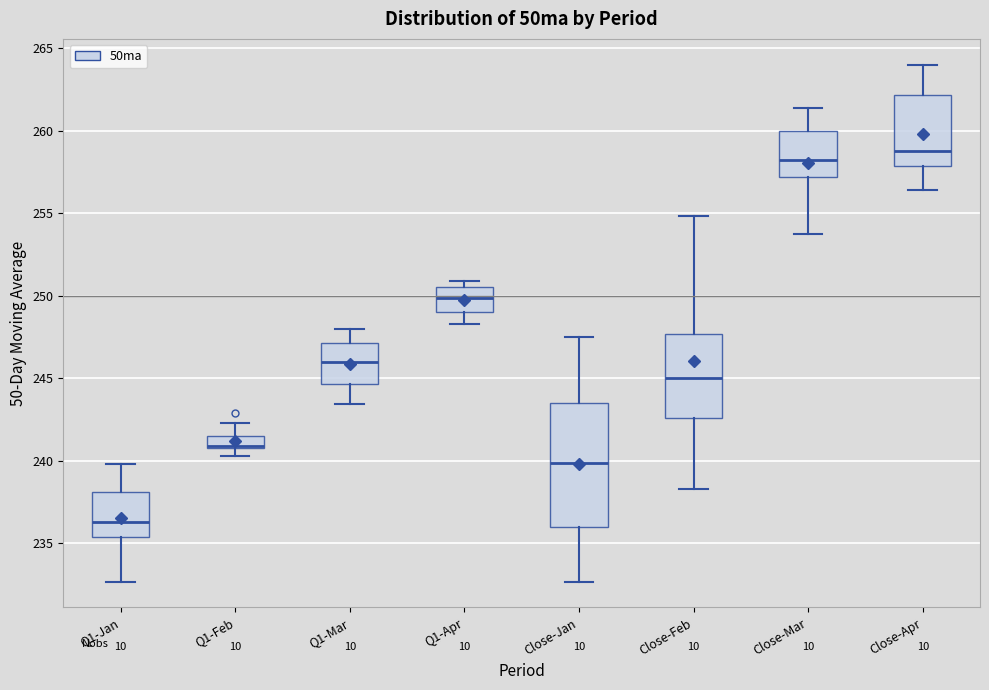

Reading left to right, read every box against the y-axis: the position of its median line, the range the box covers, and the ends of its whiskers. The values are not printed on the chart, so give them approximately, as read against the axis.

Q1-Jan: median 236.5, box 235.5 to 238.0, whiskers 232.5 to 240.0
Q1-Feb: median 241.0 (drawn on the box's lower edge), box 240.5 to 241.5, whiskers 240.5 (below the box's lower edge) to 242.5
Q1-Mar: median 246.0, box 244.5 to 247.0, whiskers 243.5 to 248.0
Q1-Apr: median 250.0, box 249.0 to 250.5, whiskers 248.5 to 251.0
Close-Jan: median 240.0, box 236.0 to 243.5, whiskers 232.5 to 247.5
Close-Feb: median 245.0, box 242.5 to 247.5, whiskers 238.5 to 255.0
Close-Mar: median 258.0, box 257.0 to 260.0, whiskers 253.5 to 261.5
Close-Apr: median 259.0, box 258.0 to 262.0, whiskers 256.5 to 264.0